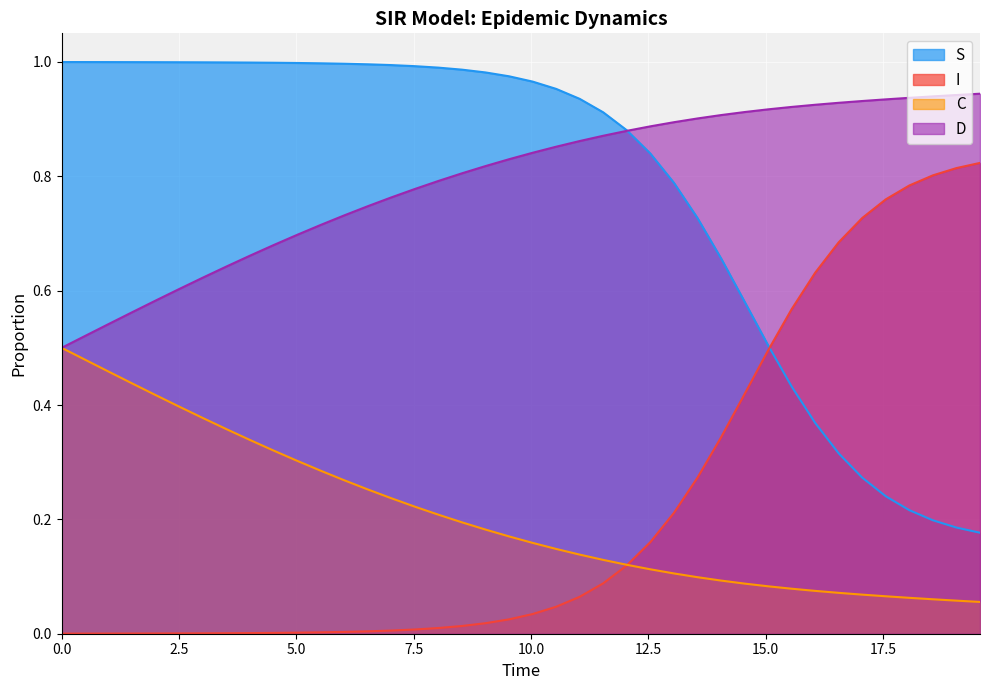

List the series in order of their peak value, lowest first.

C, I, D, S